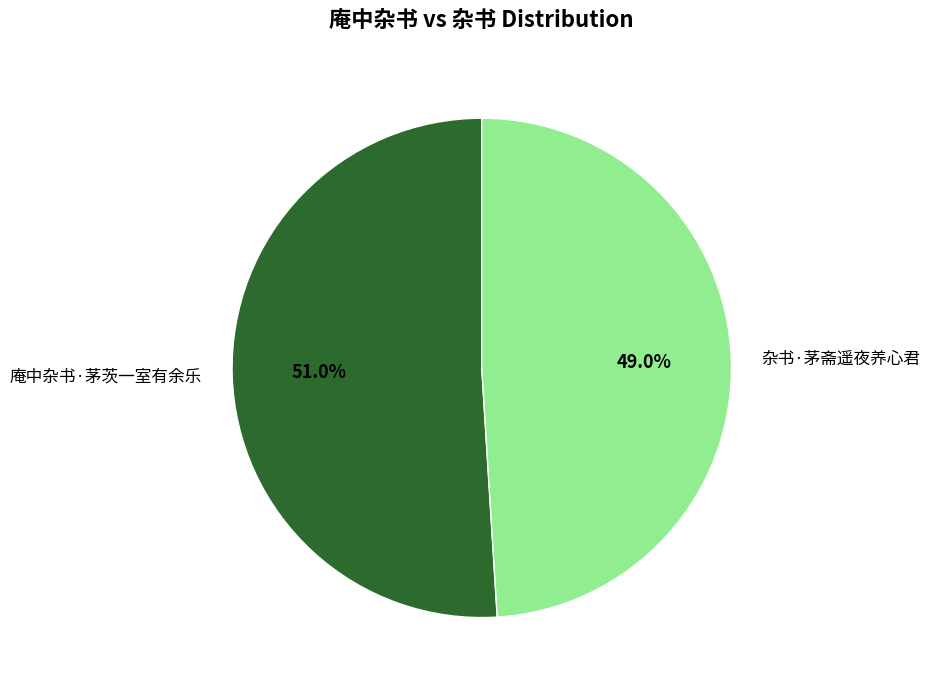

What percentage is the 庵中杂书·茅茨一室有余乐 slice, to the nearest percent?

51%